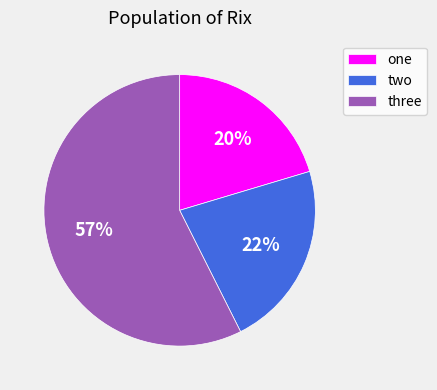

To the nearest percent, what portion does two represent?

22%